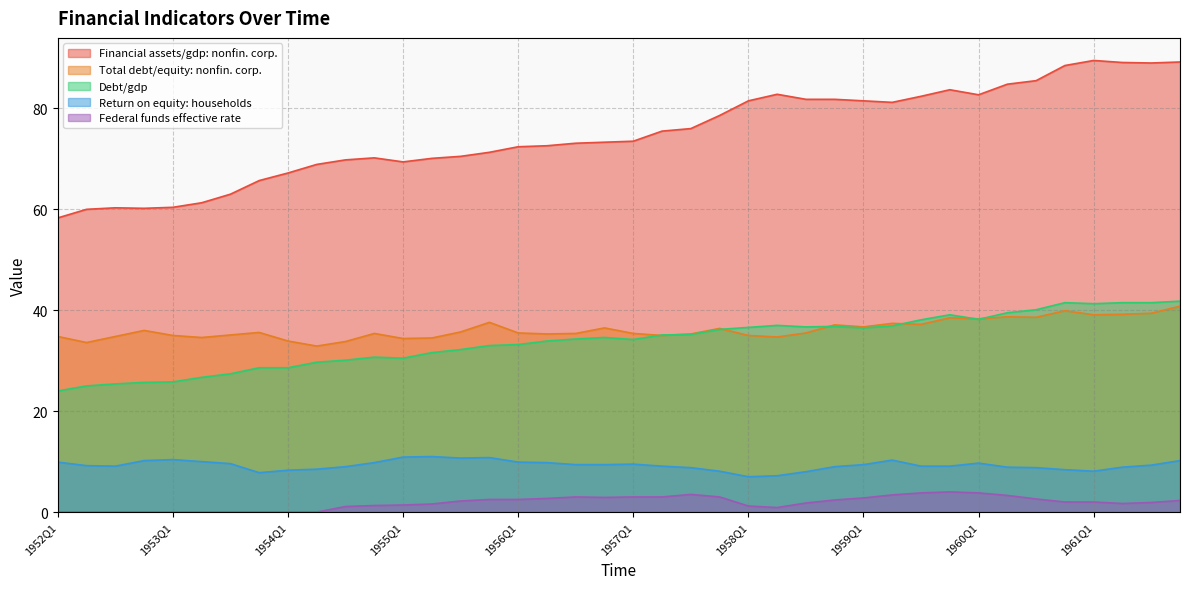

What is the sum of the Debt/gdp values at 1956Q2 and 1955Q4?

66.9